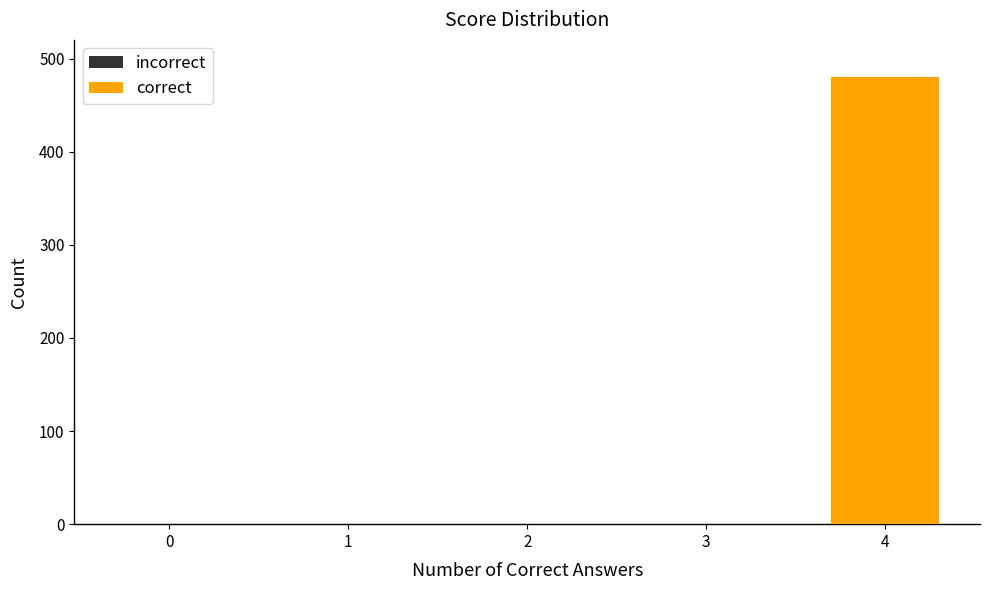

What is the sum of all values?

480